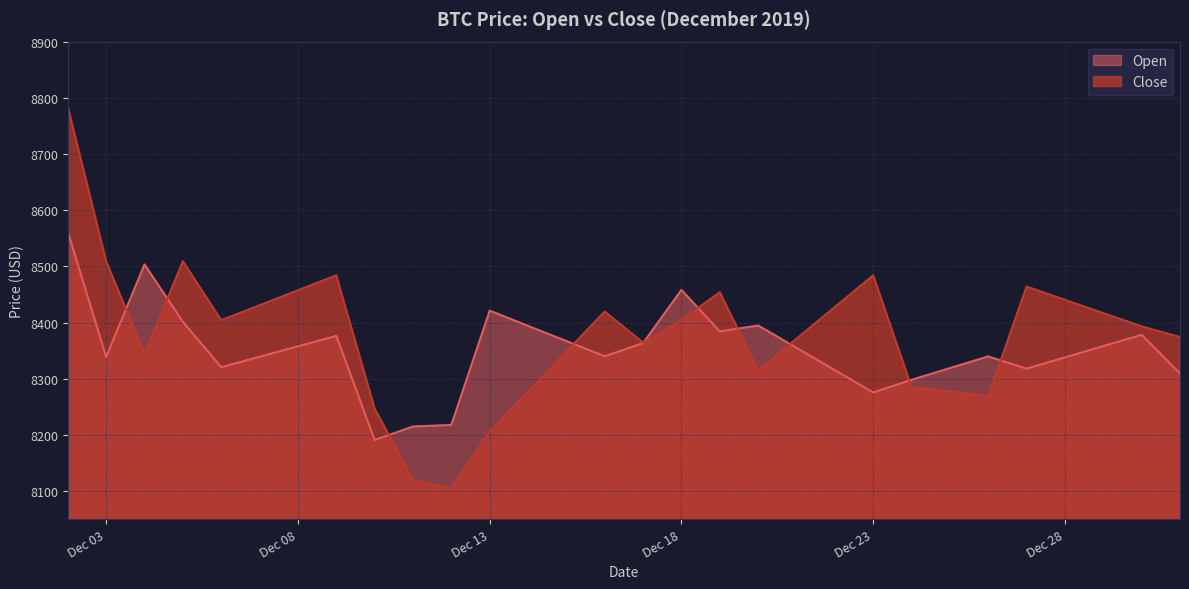

Which series has the largest range (max minus min)?

Close